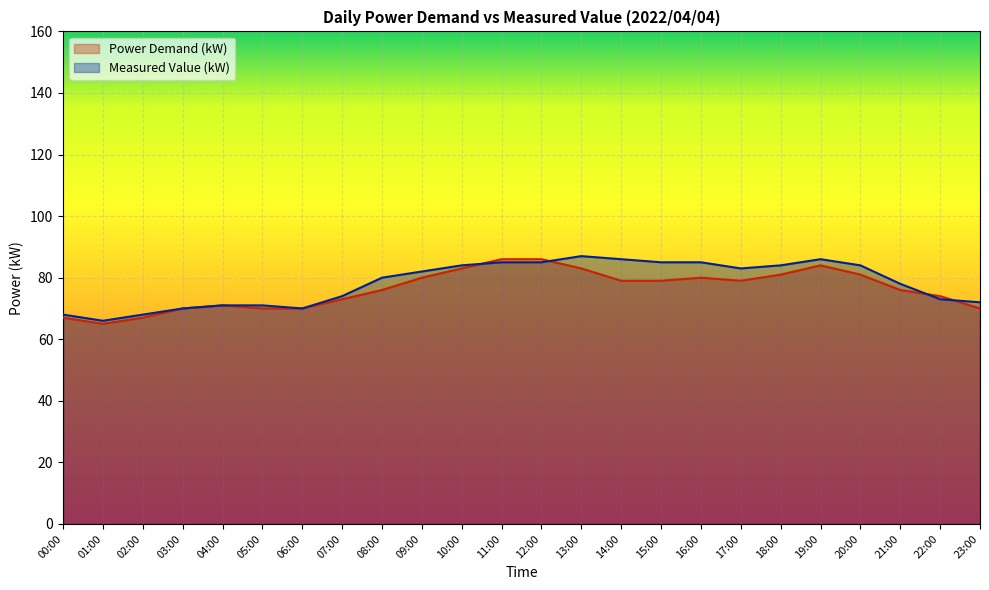

Which series changed the most between 01:00 and 23:00?

Measured Value (kW)